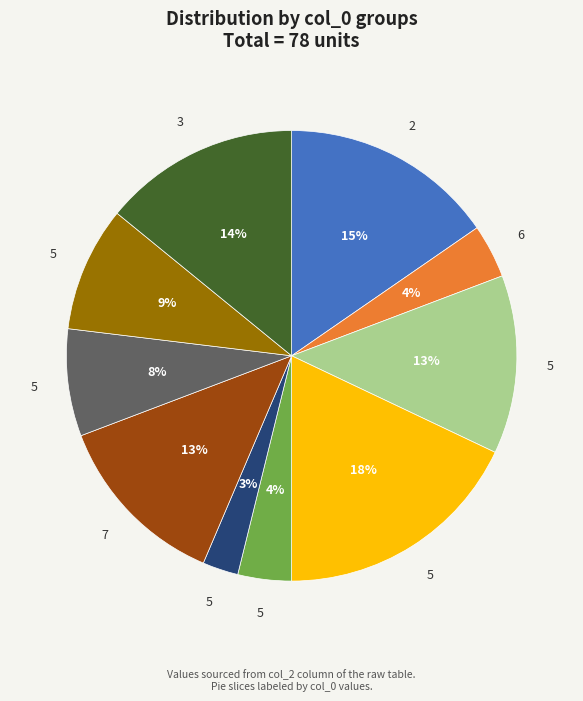

To the nearest percent, what is the difference between the largest and smallest slice percentages?

15%